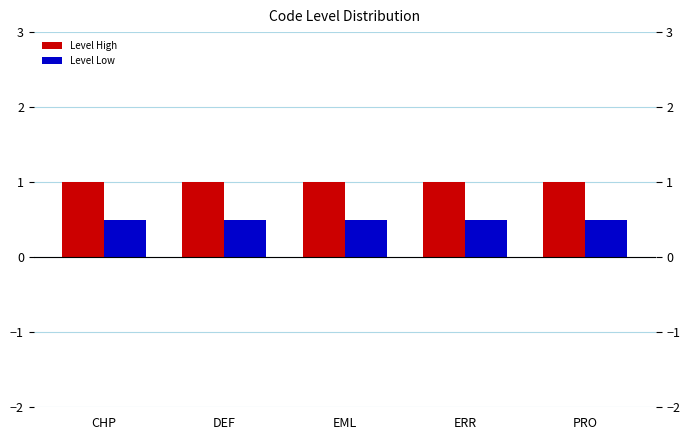

The value of Level Low at EML is 0.5. True or false?

True